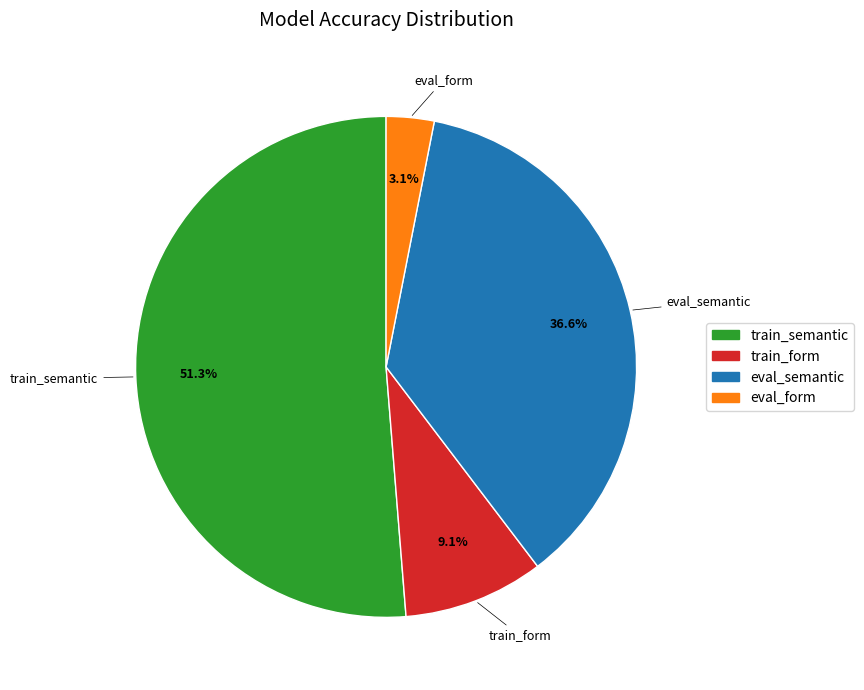

What is the largest slice in the pie chart?

train_semantic